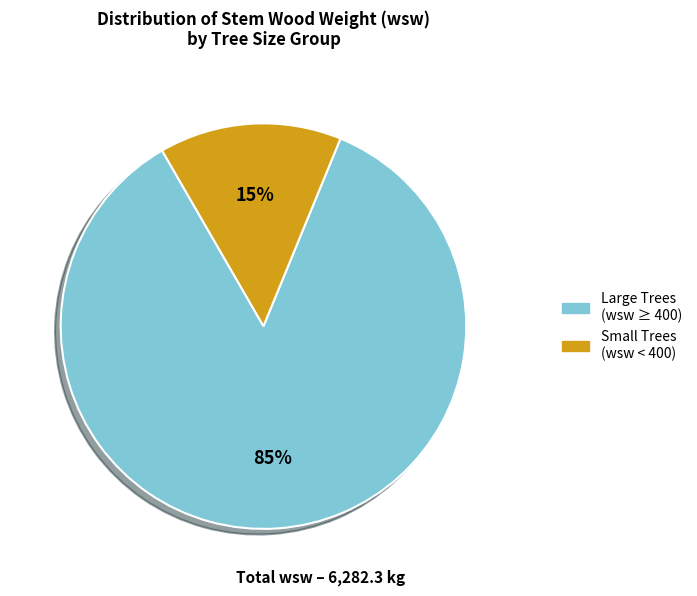

Count the number of slices in the pie.

2